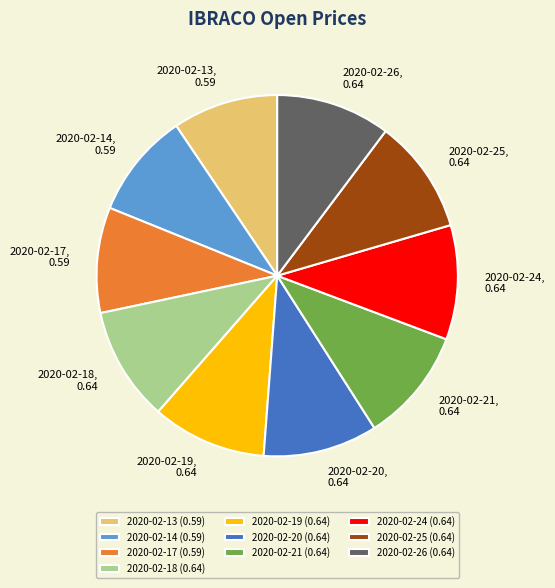

The 2020-02-21 slice represents 24% of the pie. True or false?

False